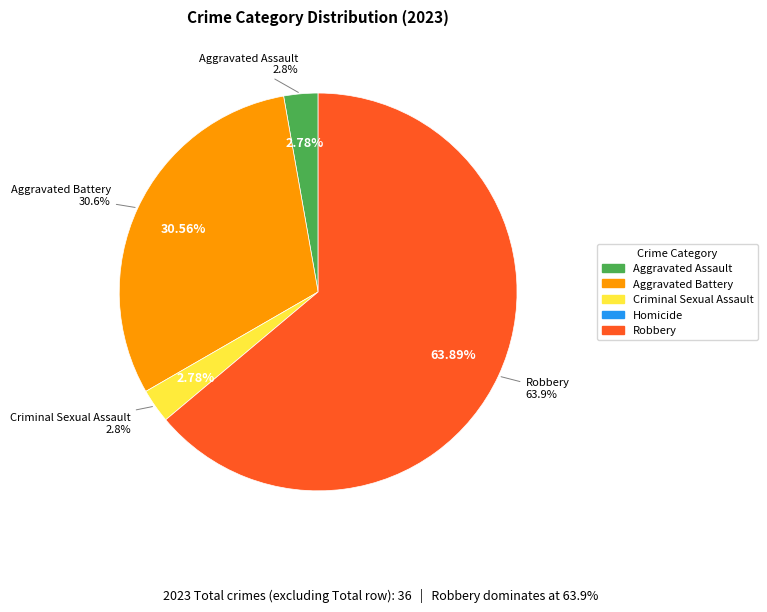

Count the number of slices in the pie.

5